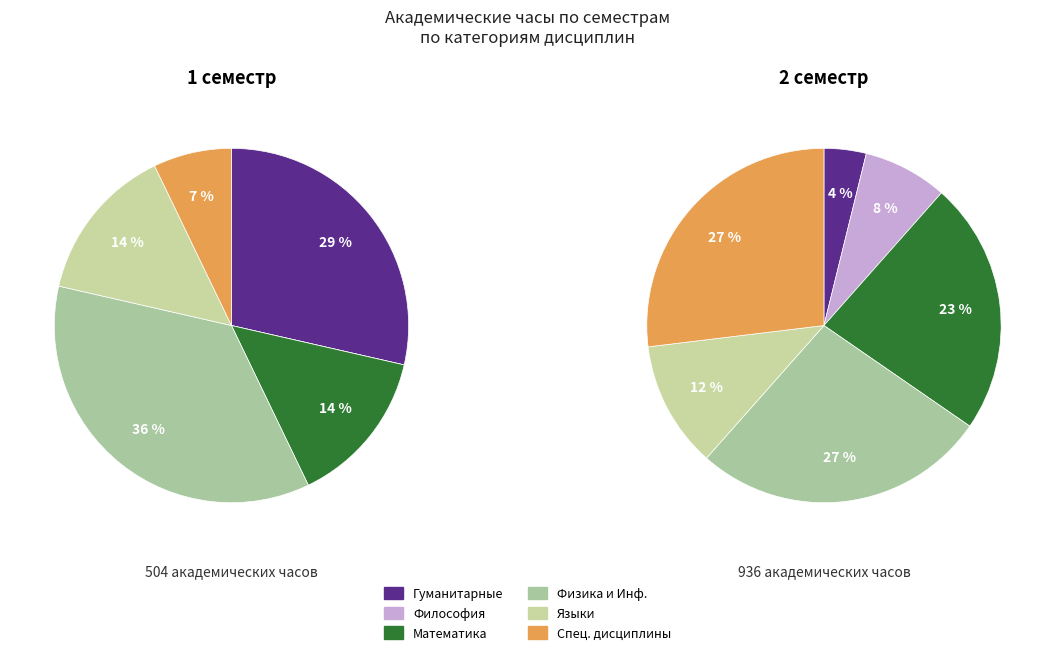

Is there any slice that represents more than half of the pie?

No